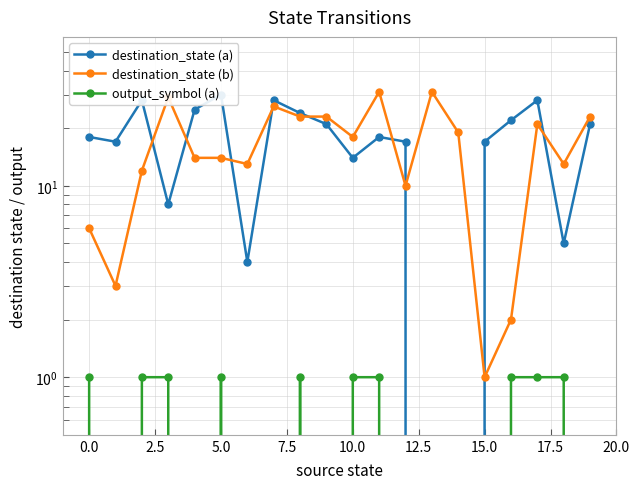

Count the number of data series in this chart.

3